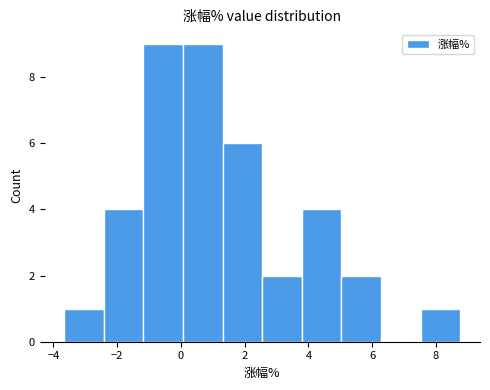

Reading left to right, transcribe this chart: for each bar, give the range it covers on the x-axis and its height. Neither the bar edges nor the heights are printed on the chart, so give them approximately, as read against the axes.

-3.6 to -2.4: 1
-2.4 to -1.2: 4
-1.2 to 0.0: 9
0.0 to 1.4: 9
1.4 to 2.6: 6
2.6 to 3.8: 2
3.8 to 5.0: 4
5.0 to 6.2: 2
6.2 to 7.6: 0
7.6 to 8.8: 1